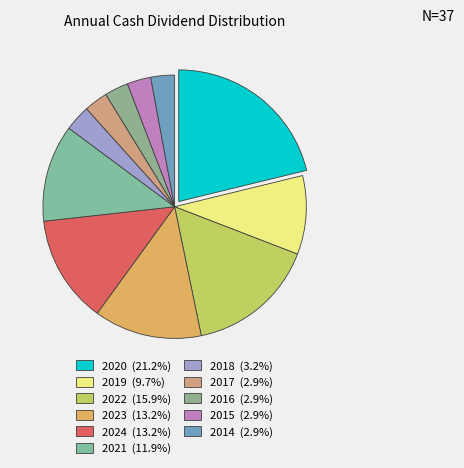

How many slices are in this pie chart?

11